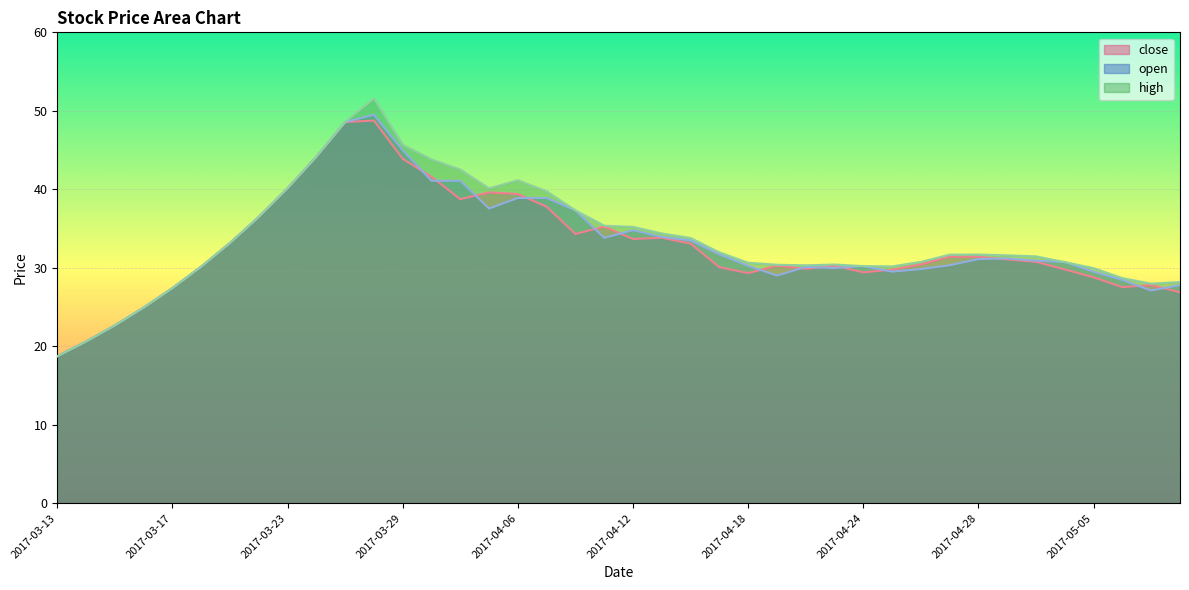

How many values in the close series exceed 31?

20